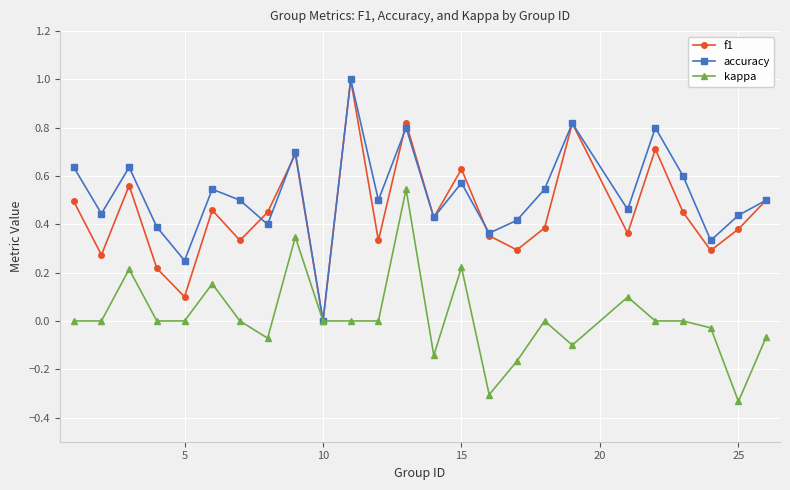

True or false: kappa has more than 1 interior local peaks.

True